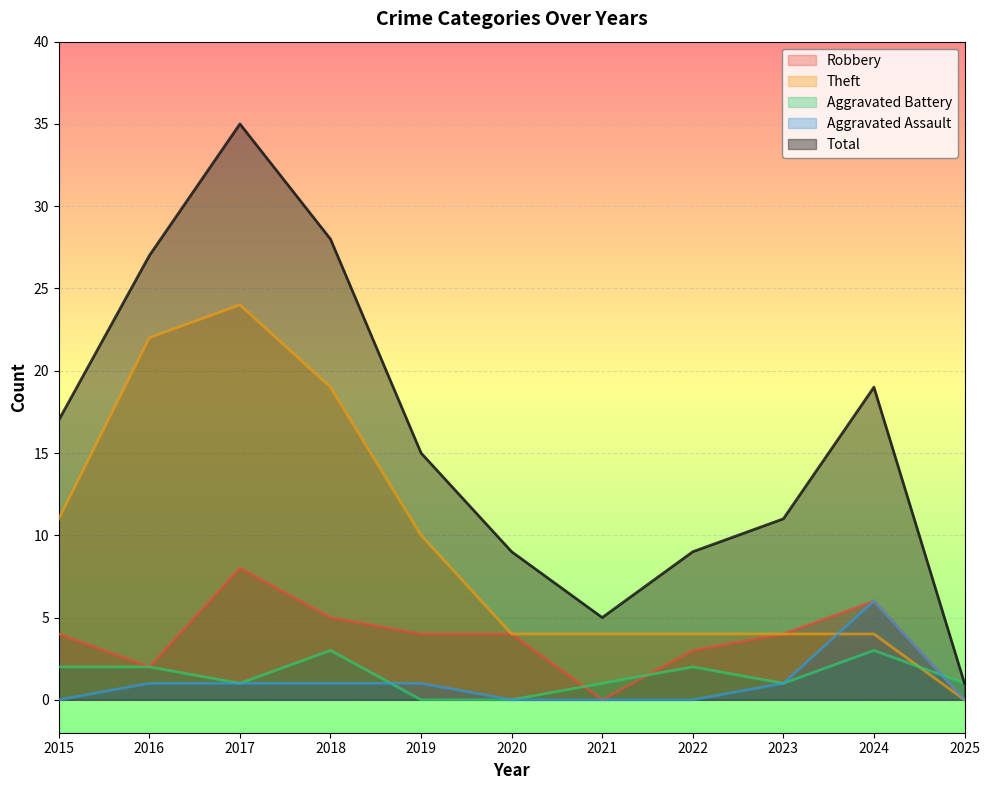

What is the value of the Theft point at the 1st from the left?

11